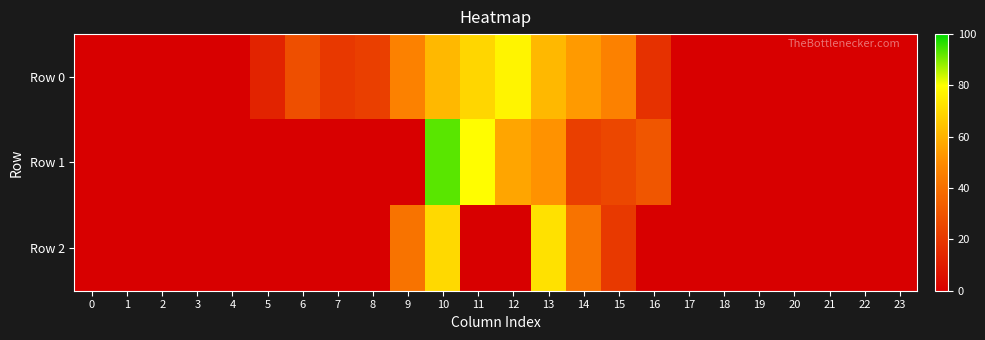

Reading left to right, transcribe all the data shown in this chart.

Row 0: 0=0.0	1=0.0	2=0.0	3=0.0	4=0.0	5=12.8	6=28.2	7=20.3	8=22.8	9=46.1	10=61.6	11=69.3	12=77.0	13=61.5	14=53.8	15=46.1	16=17.7	17=0.0	18=0.0	19=0.0	20=0.0	21=0.0	22=0.0	23=0.0
Row 1: 0=0.0	1=0.0	2=0.0	3=0.0	4=0.0	5=0.0	6=0.0	7=0.0	8=0.0	9=0.0	10=92.7	11=79.6	12=56.4	13=51.7	14=22.9	15=25.5	16=30.9	17=0.0	18=0.0	19=0.0	20=0.0	21=0.0	22=0.0	23=0.0
Row 2: 0=0.0	1=0.0	2=0.0	3=0.0	4=0.0	5=0.0	6=0.0	7=0.0	8=0.0	9=41.2	10=70.3	11=0.0	12=0.0	13=72.1	14=41.2	15=20.6	16=0.0	17=0.0	18=0.0	19=0.0	20=0.0	21=0.0	22=0.0	23=0.0